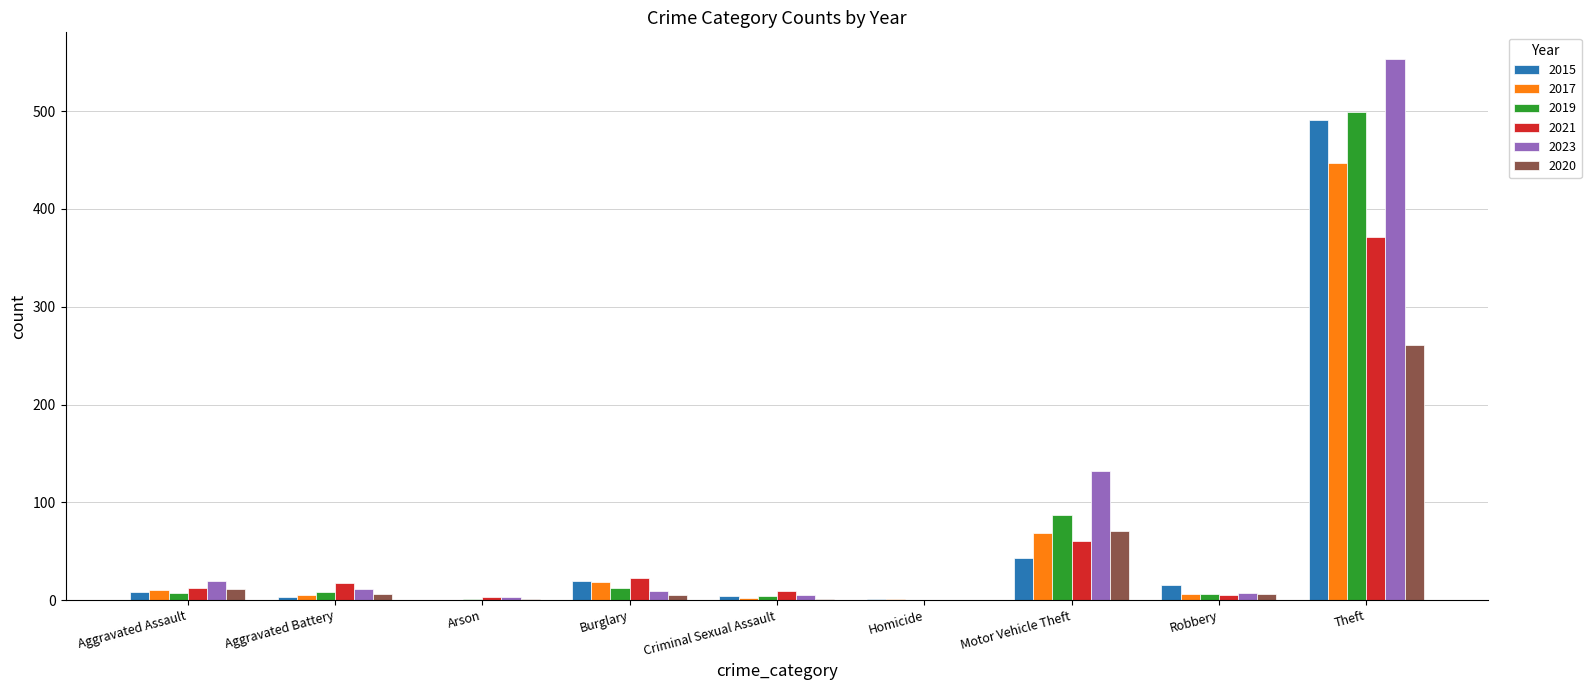

The 2021 series shows 9 at Criminal Sexual Assault. True or false?

True